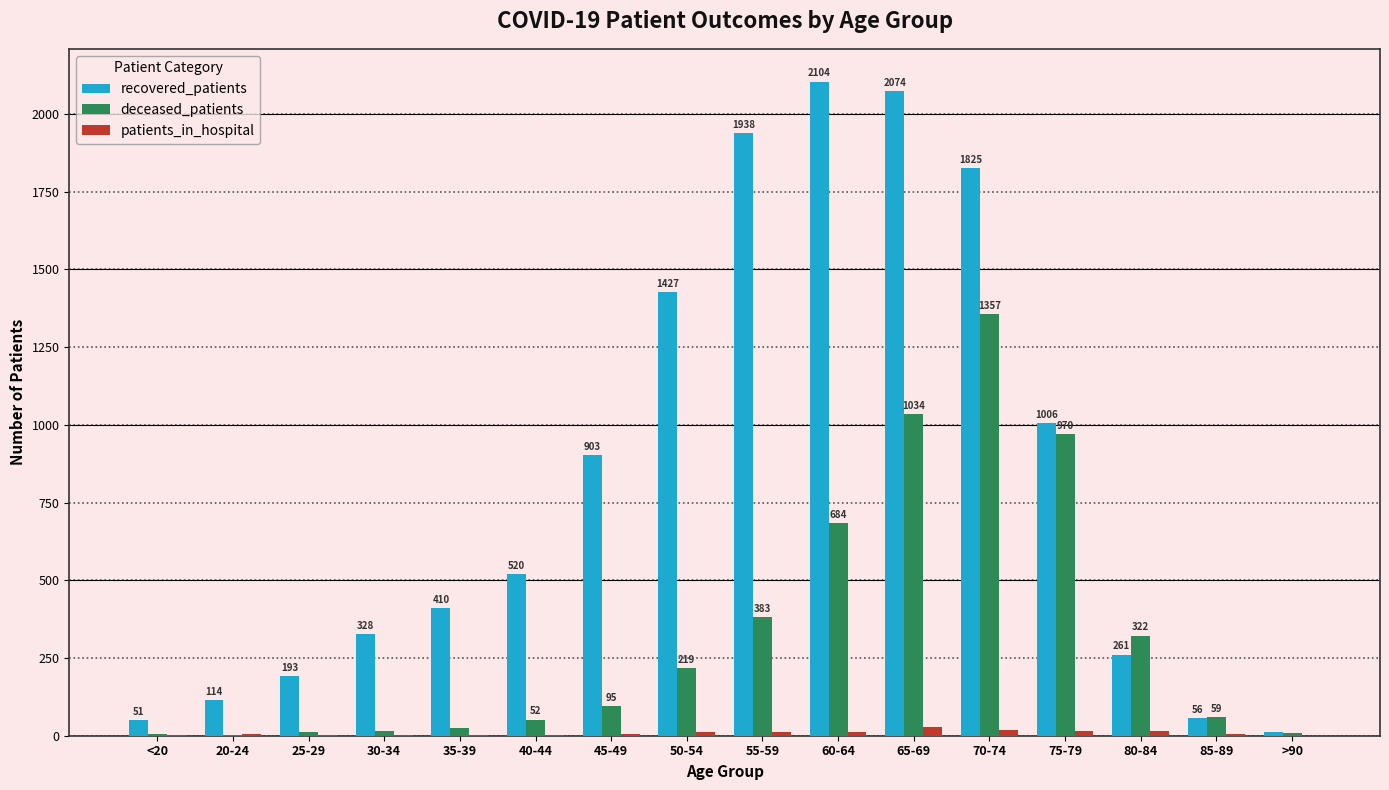

Is it true that patients_in_hospital equals 3 at 40-44?

True